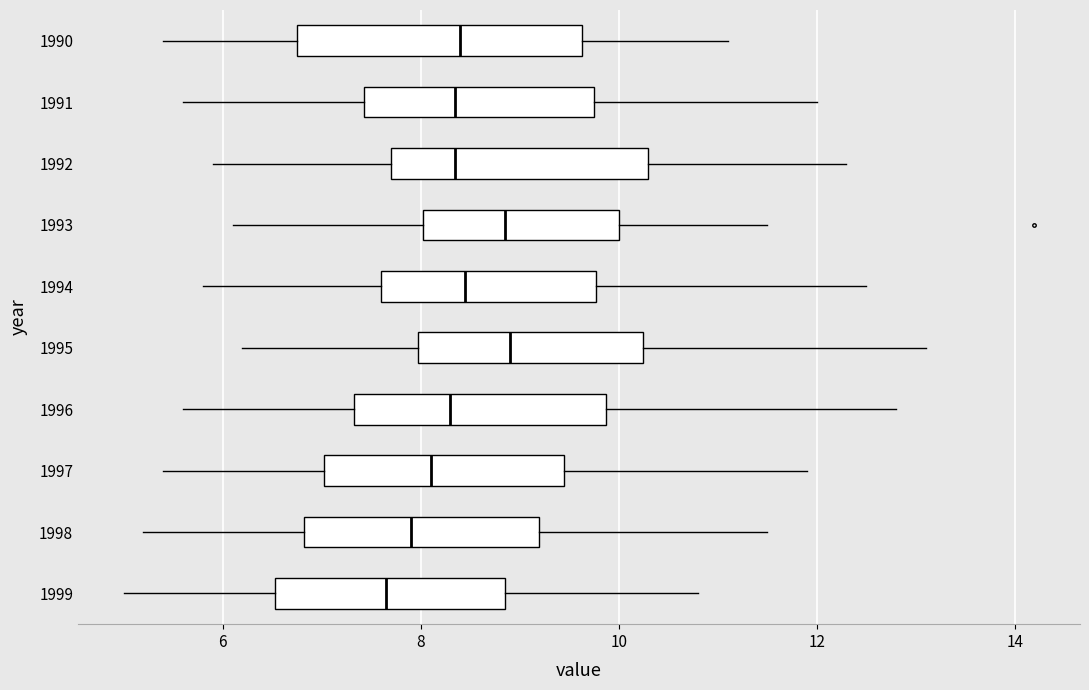

Where does the left whisker of the box at y = 1991 end on the x-axis? The values are not printed on the chart, so give them approximately, as read against the axis.

5.6